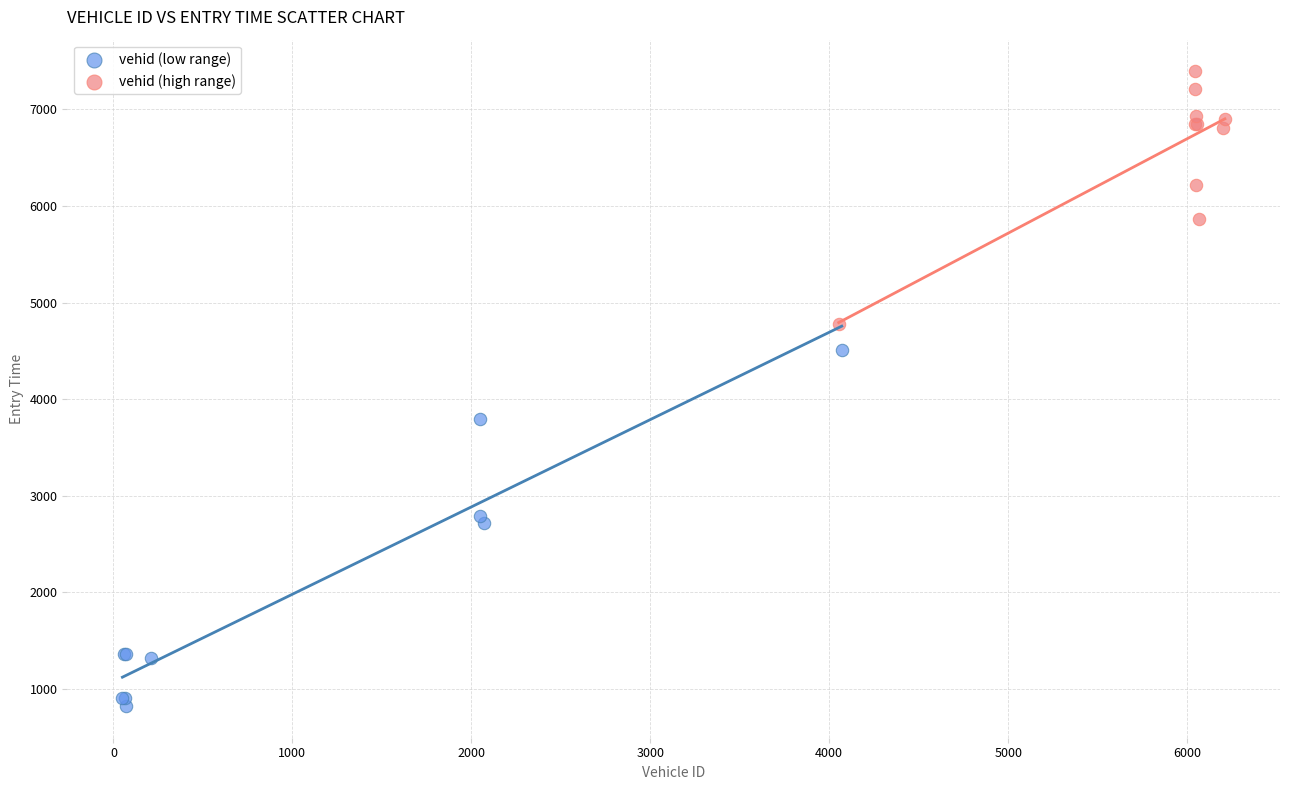

Which series has the widest spread of Y values?

vehid (low range)